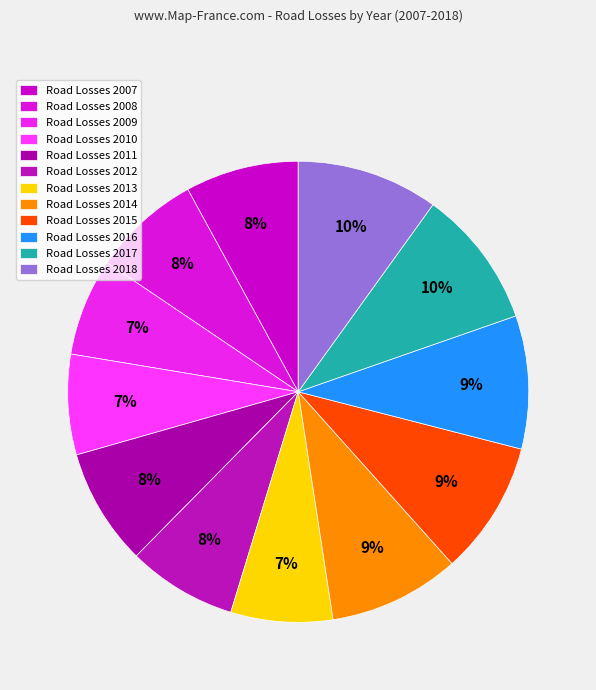

Count the number of slices in the pie.

12